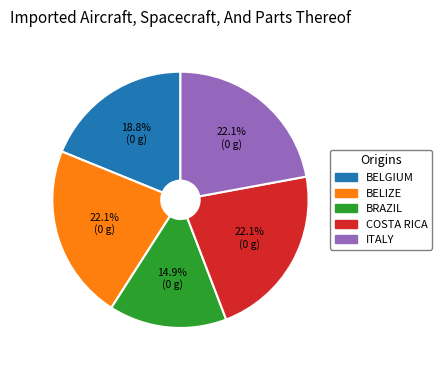

Which category has the smallest portion of the pie?

BRAZIL